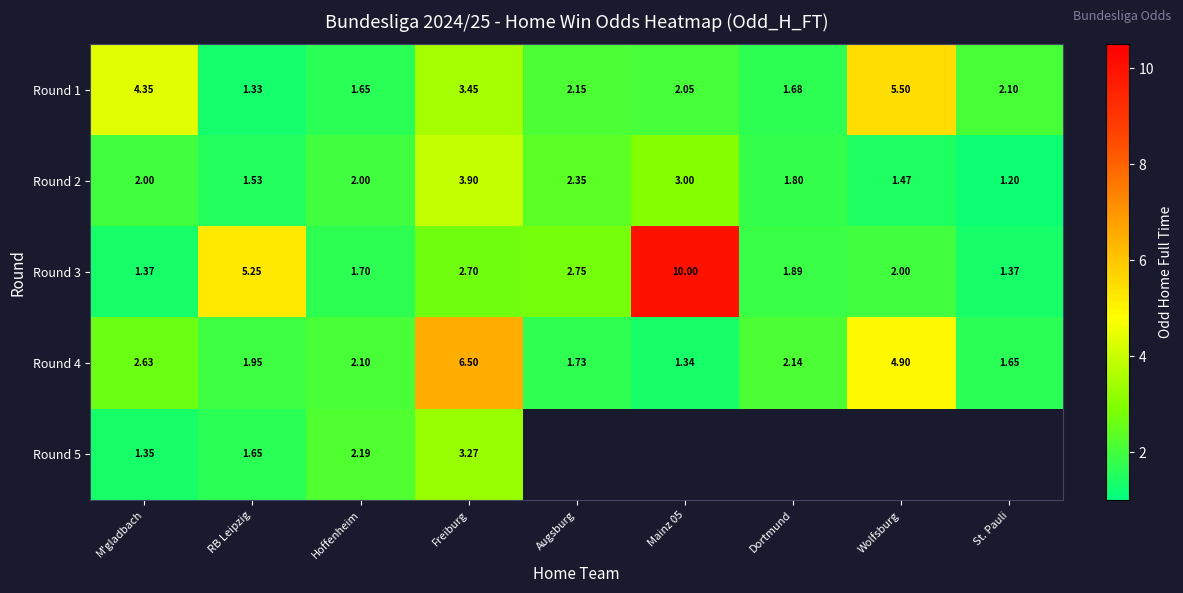

Where does the Round 3 series first go above 2?

RB Leipzig